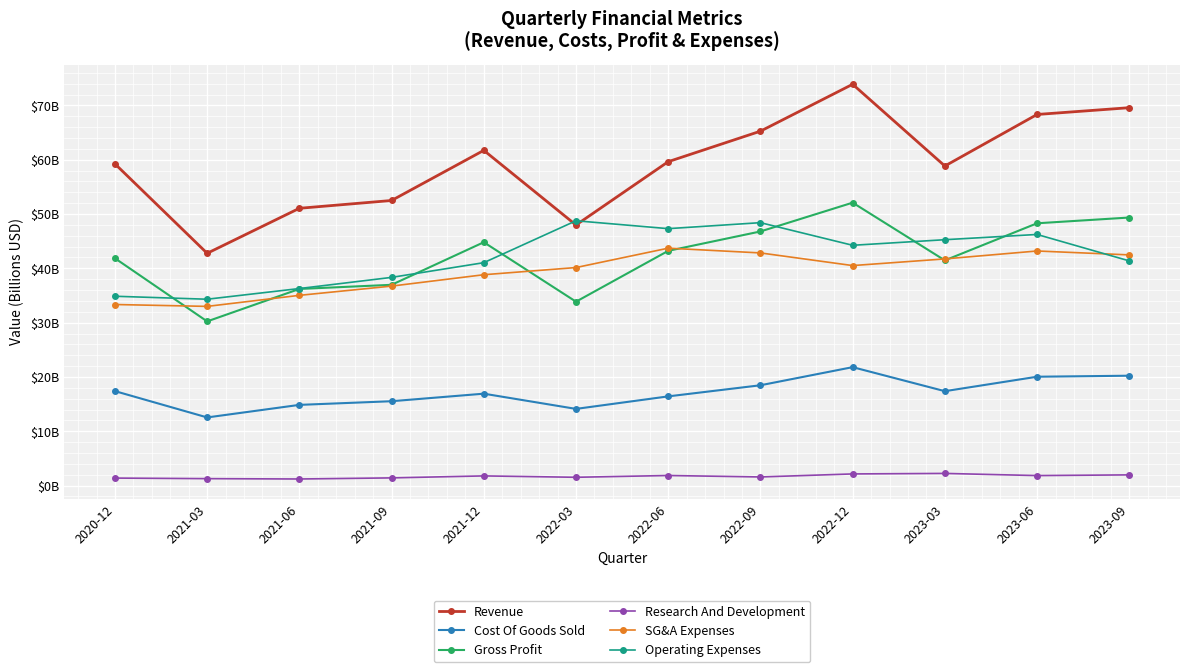

What are all the series names shown in the legend?

Revenue, Cost Of Goods Sold, Gross Profit, Research And Development, SG&A Expenses, Operating Expenses